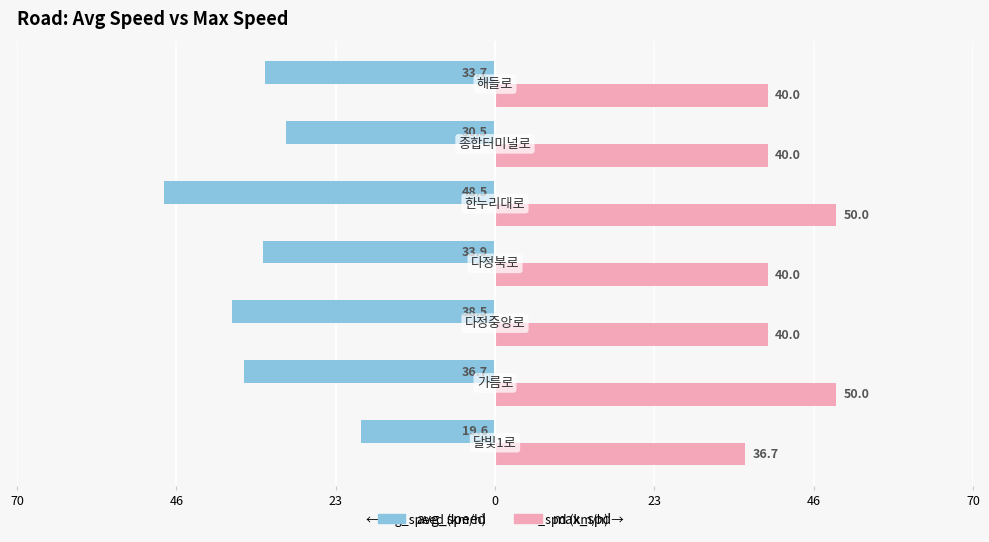

What are all the series names shown in the legend?

avg_speed, max_spd